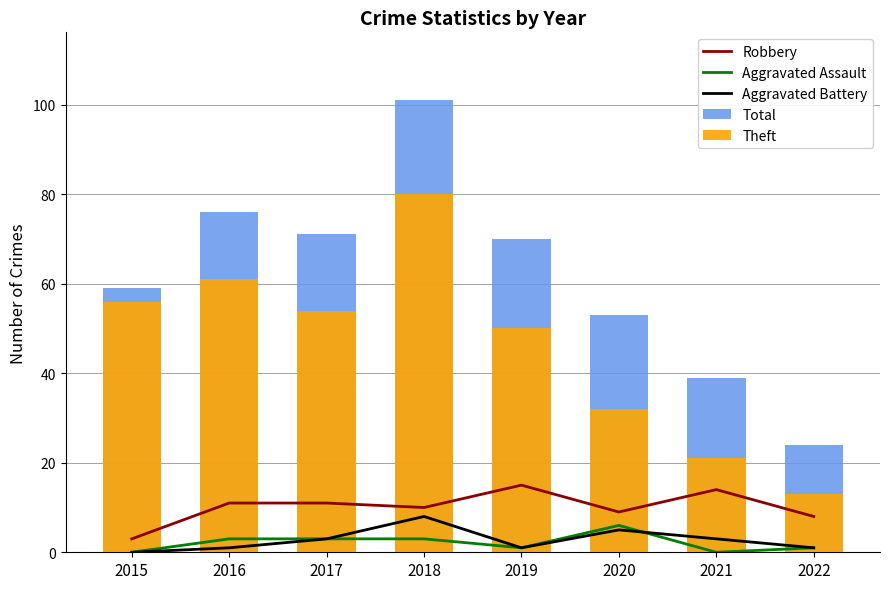

What are all the series names shown in the legend?

Robbery, Aggravated Assault, Aggravated Battery, Total, Theft